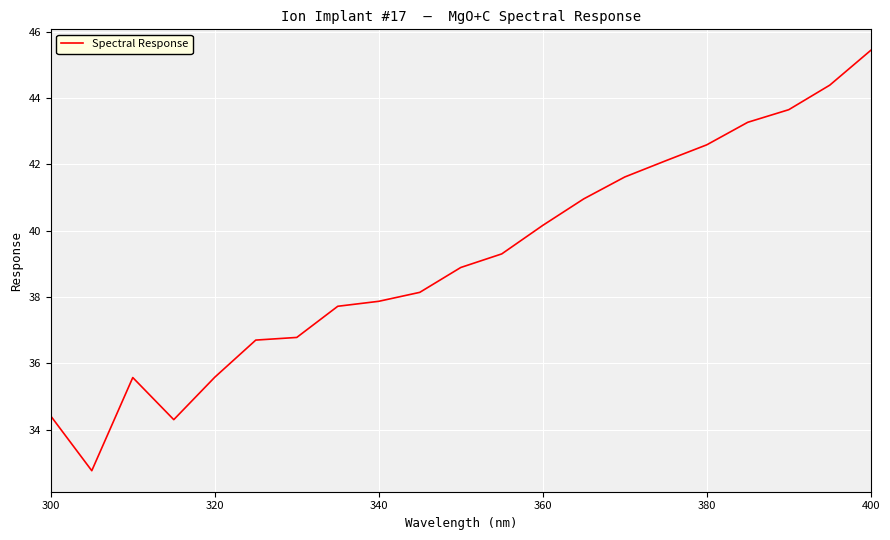

How many values are below 38?

9